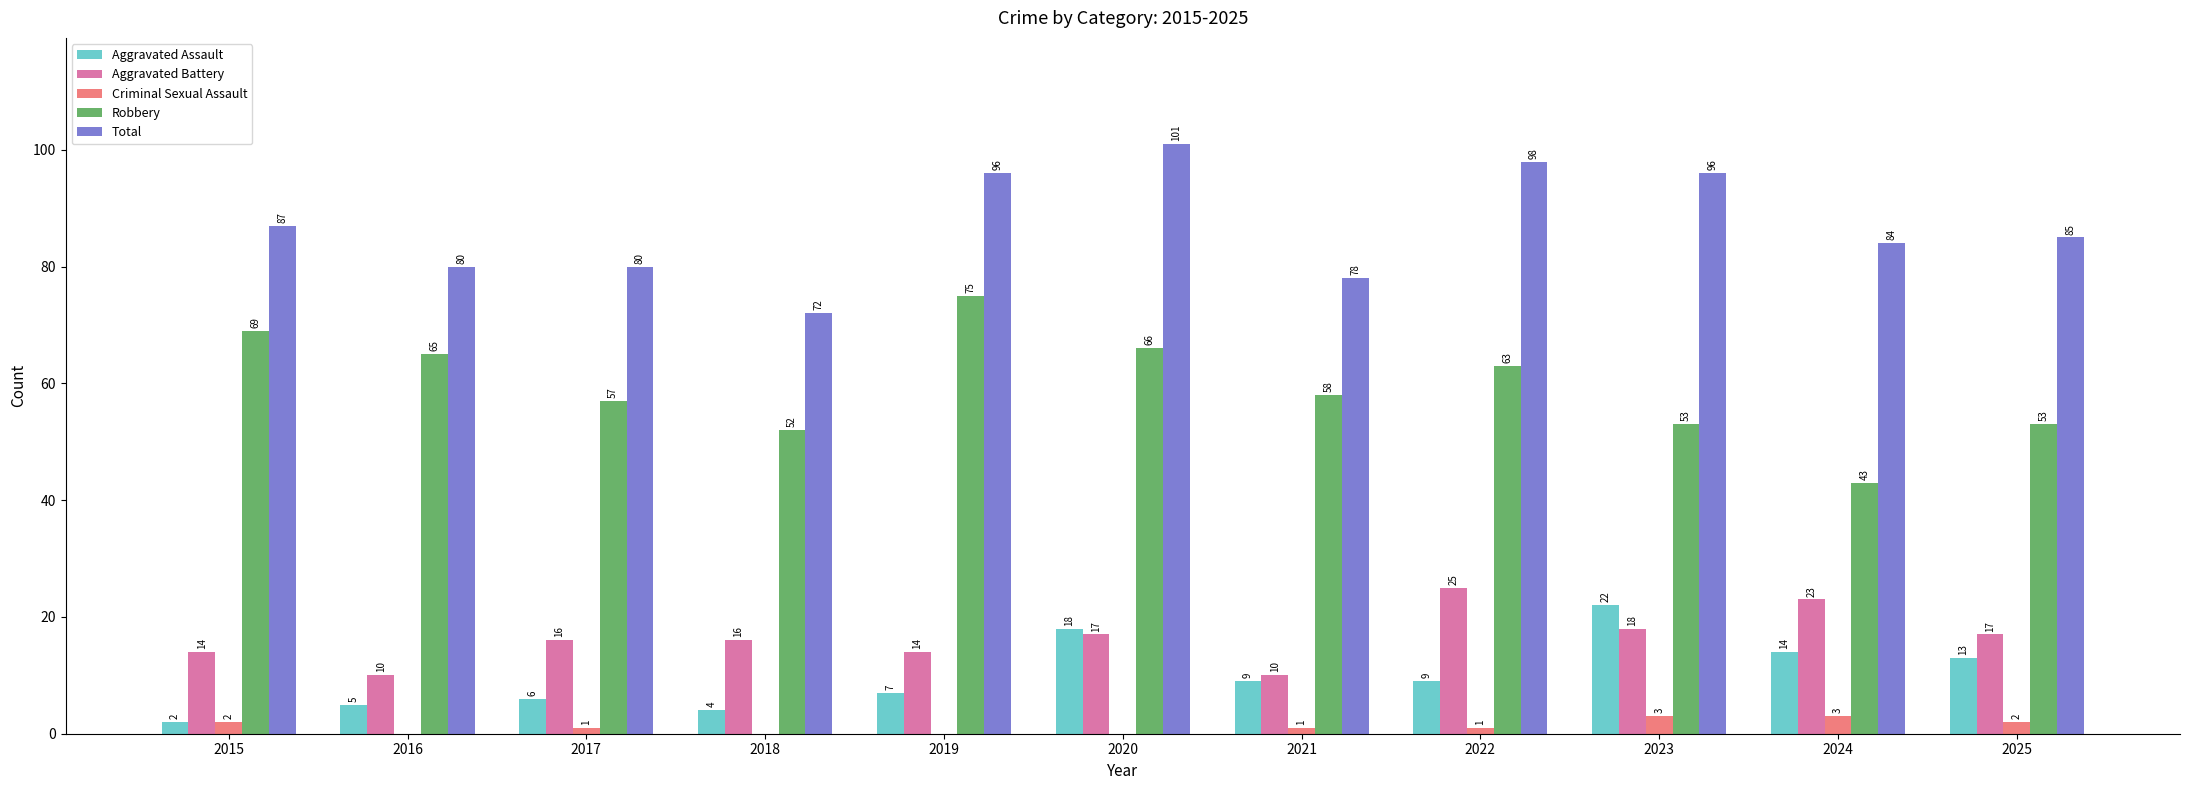

The Aggravated Battery series shows 4 at 2018. True or false?

False